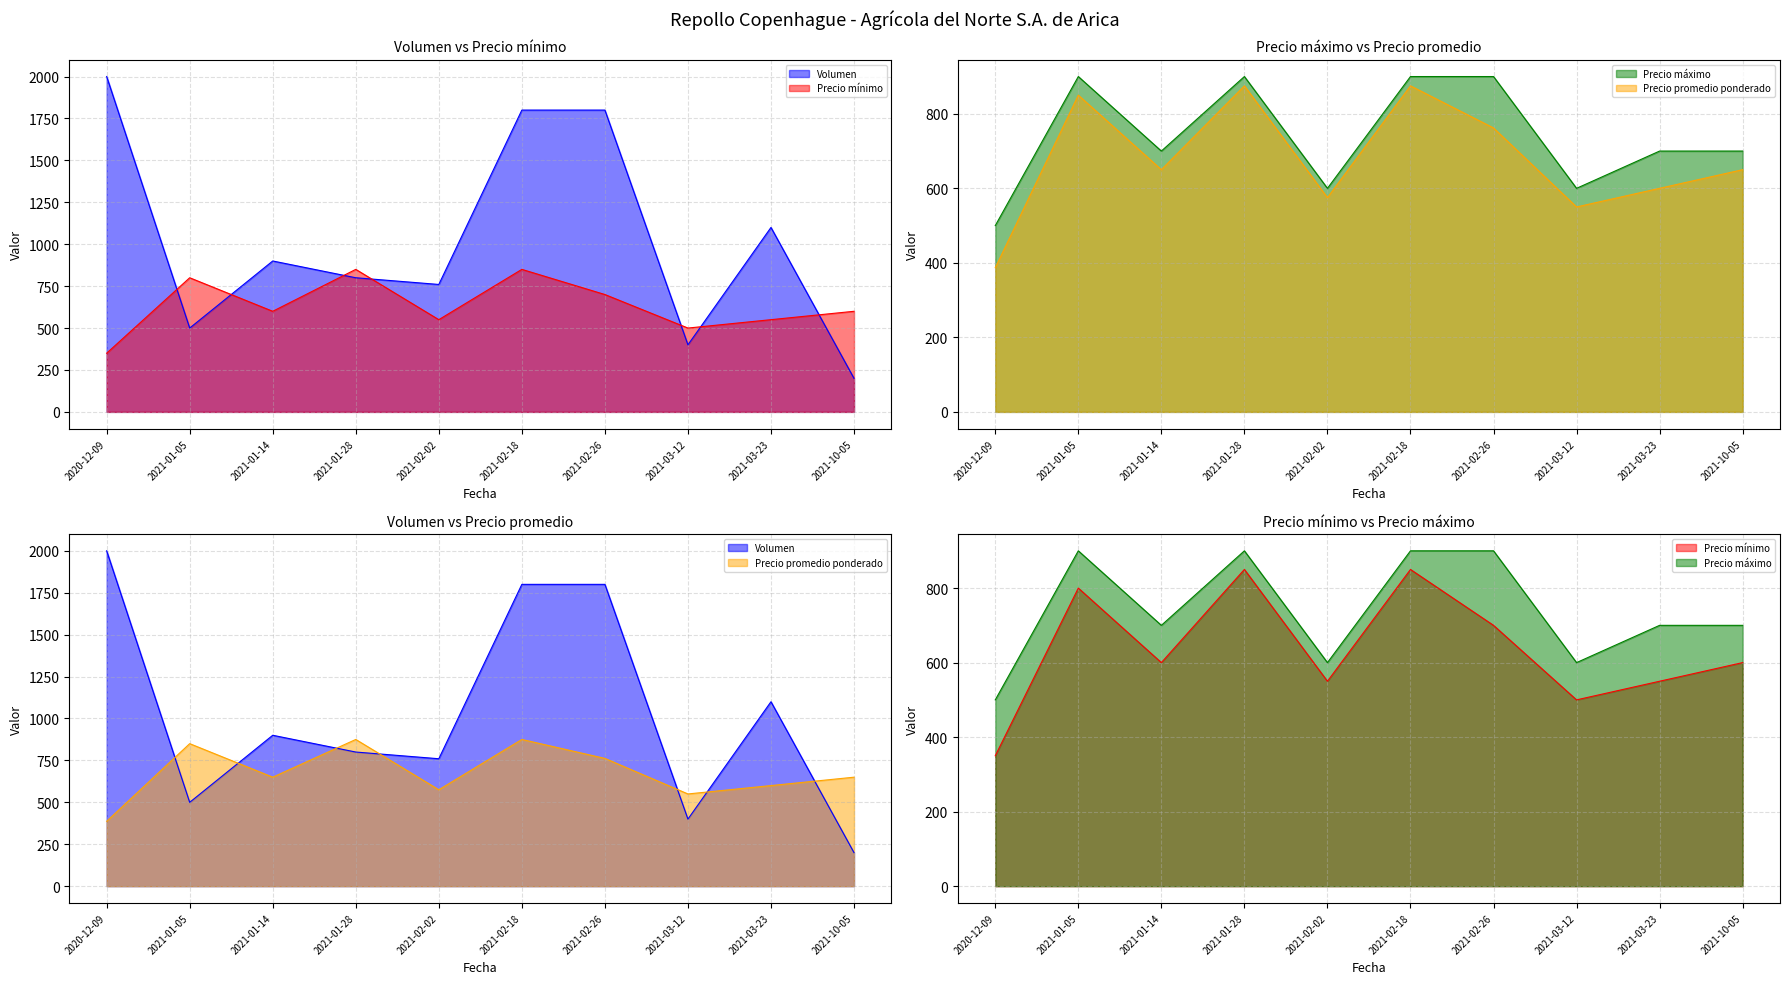

Where does the Precio mínimo series first go above 600?

2021-01-05